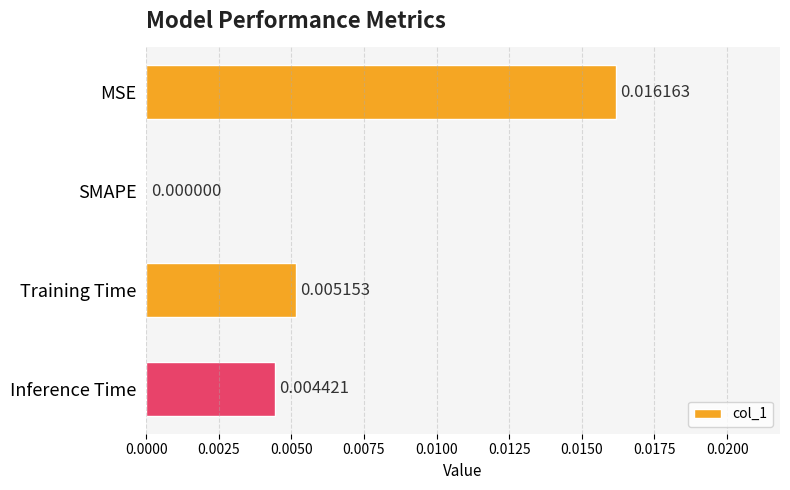

Between SMAPE and Training Time, which is larger?

Training Time